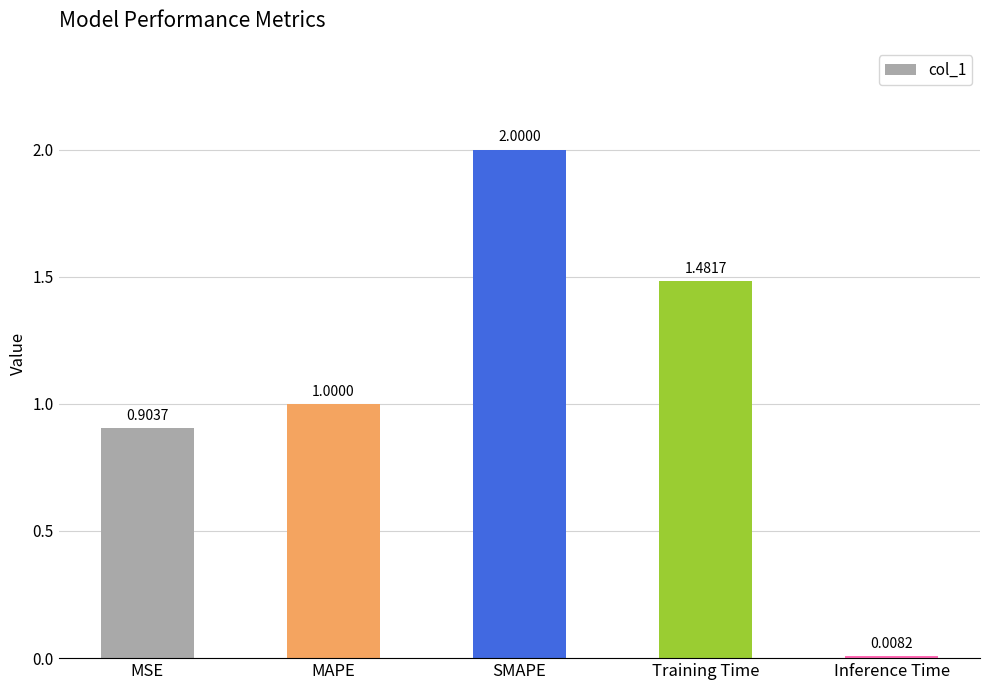

Which label corresponds to the smallest value in the chart?

Inference Time